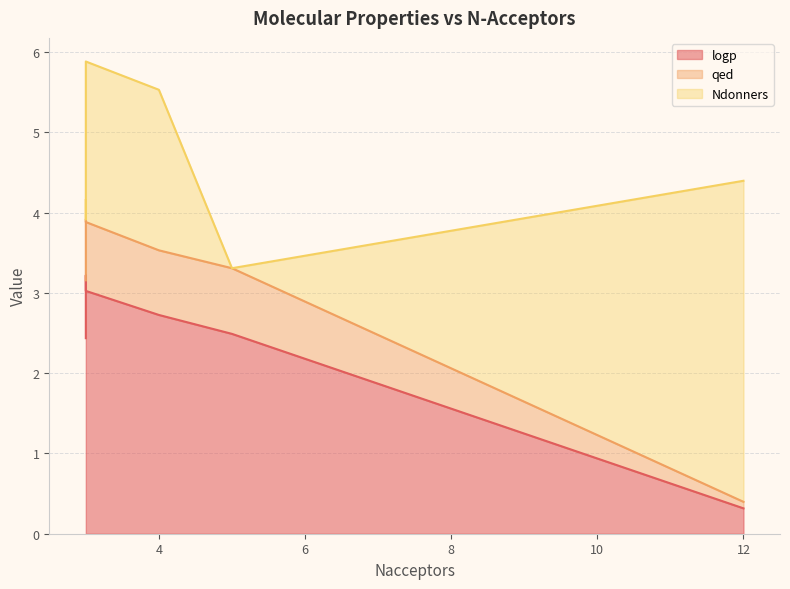

How many lines are shown in the chart?

3